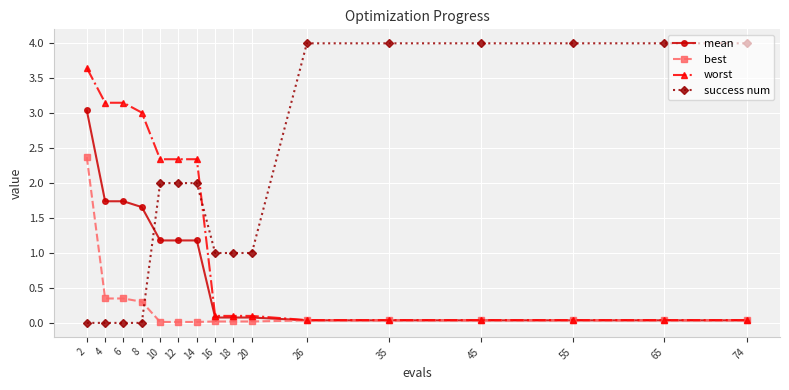

What is the value of the mean point at the 7th from the left?

1.2